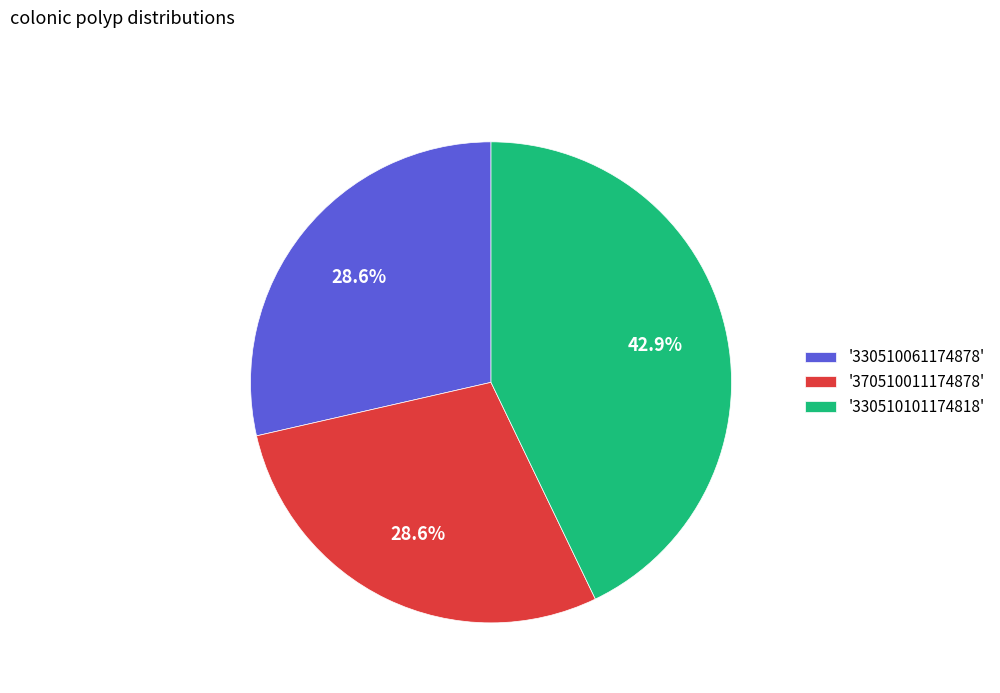

Which has a higher value, '330510101174818' or '370510011174878'?

'330510101174818'